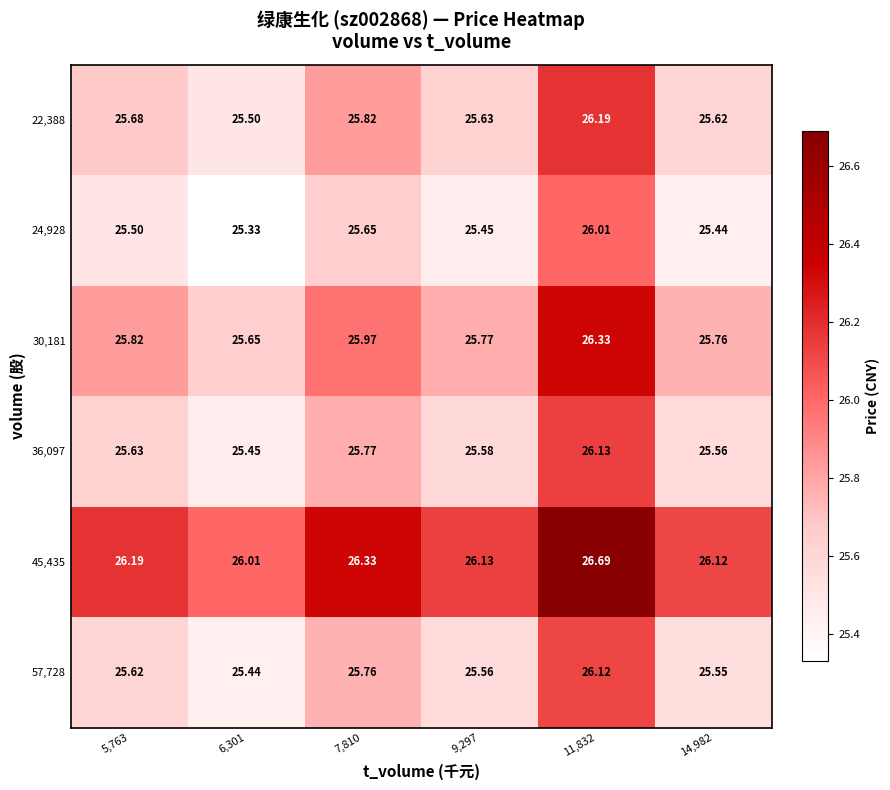

At how many categories does at least one series exceed 26?

6